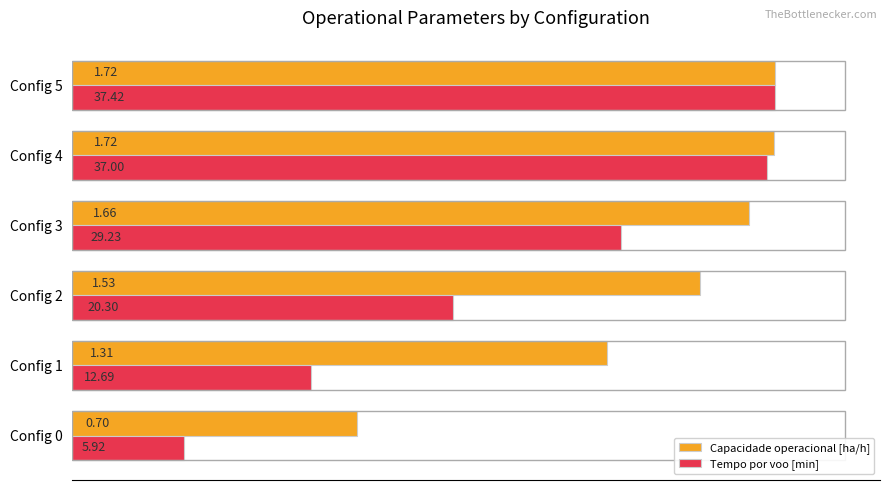

What are all the series names shown in the legend?

Capacidade operacional [ha/h], Tempo por voo [min]